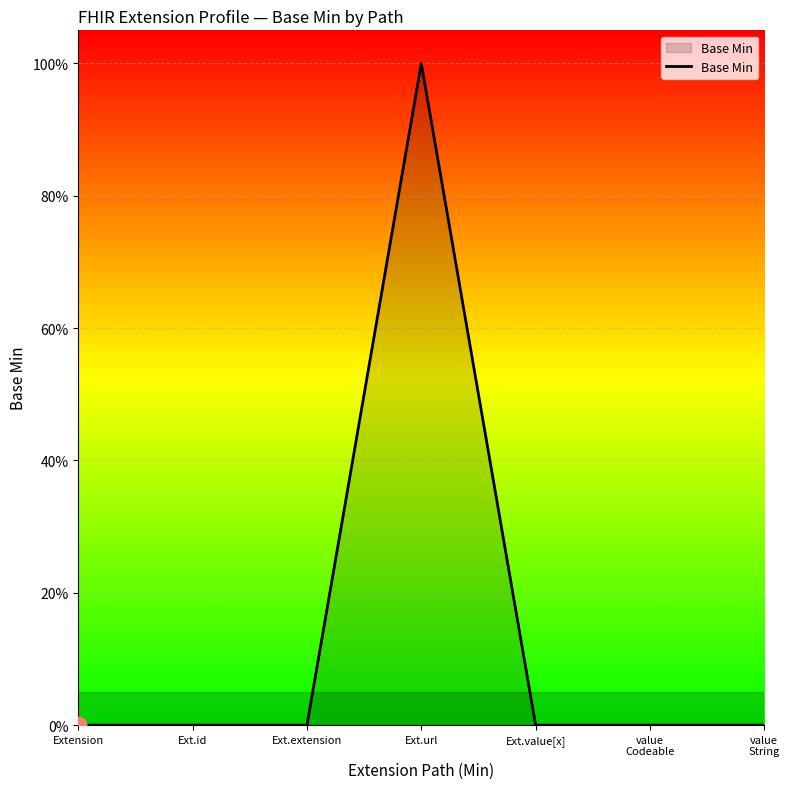

Does the chart have visible grid lines?

Yes